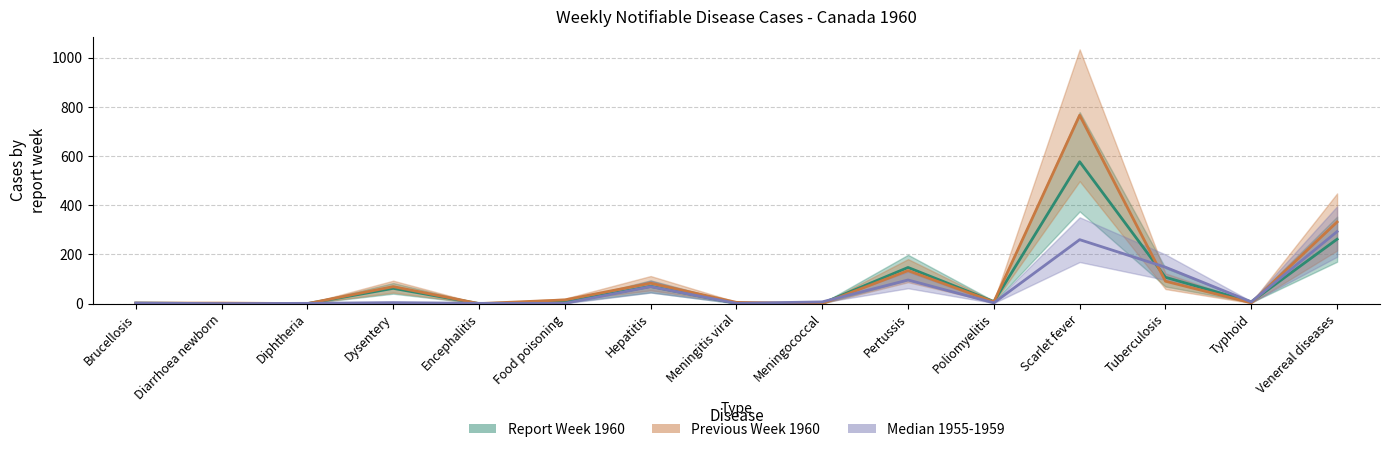

How many interior local valleys does the Median 1955-1959 series have?

4